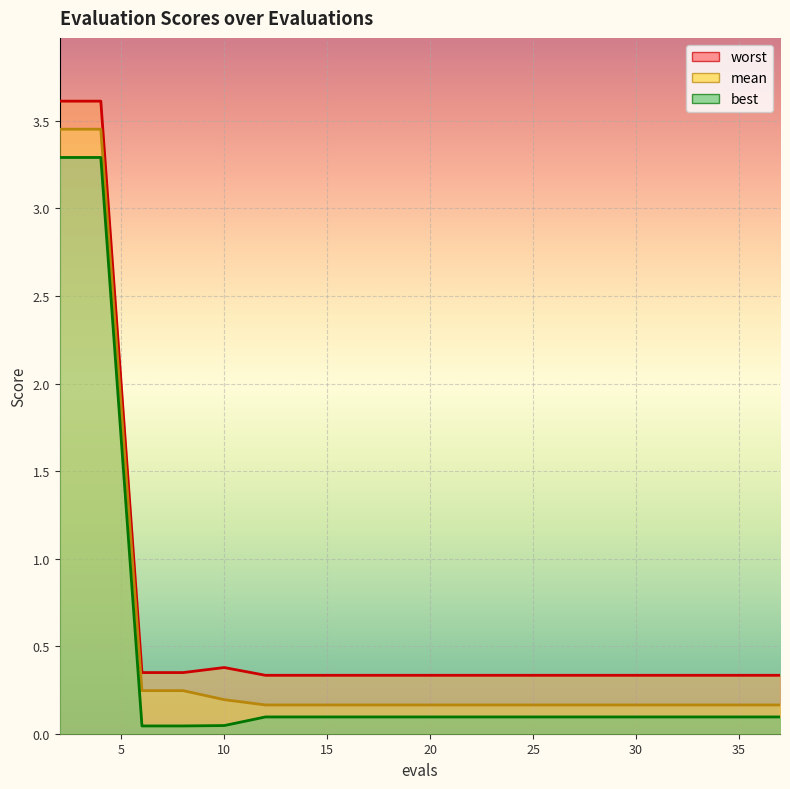

True or false: mean and best intersect in this chart.

False